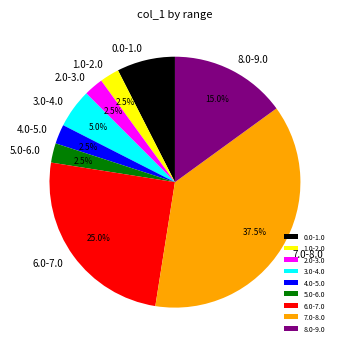

Approximately how many times larger is the value at 3.0-4.0 compared to 1.0-2.0?

2.0